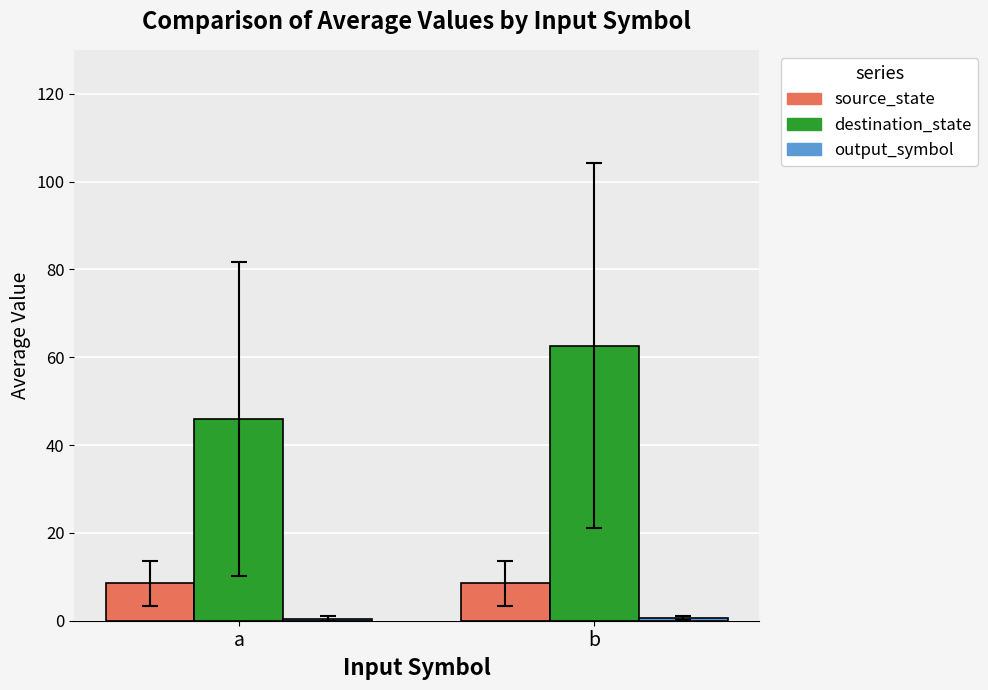

List the labels in order of destination_state value, largest first.

b, a